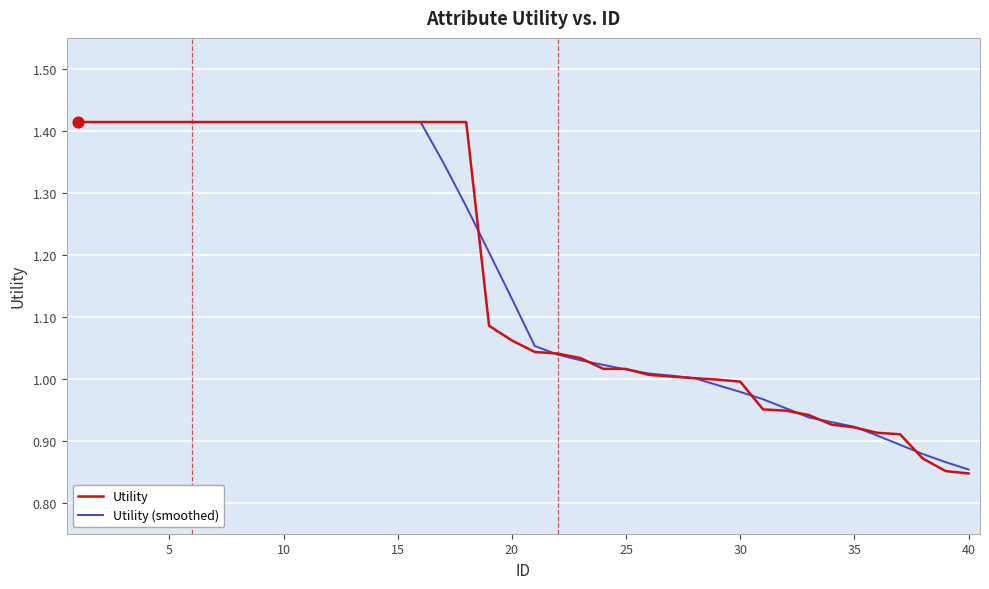

Which series has the largest range (max minus min)?

Utility